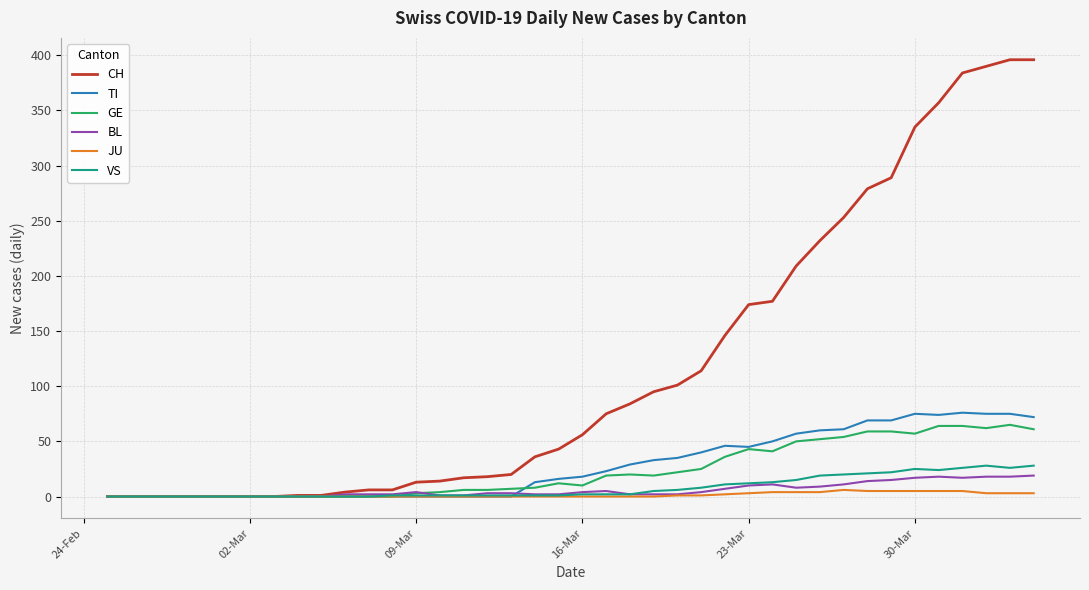

Does the chart have visible grid lines?

Yes